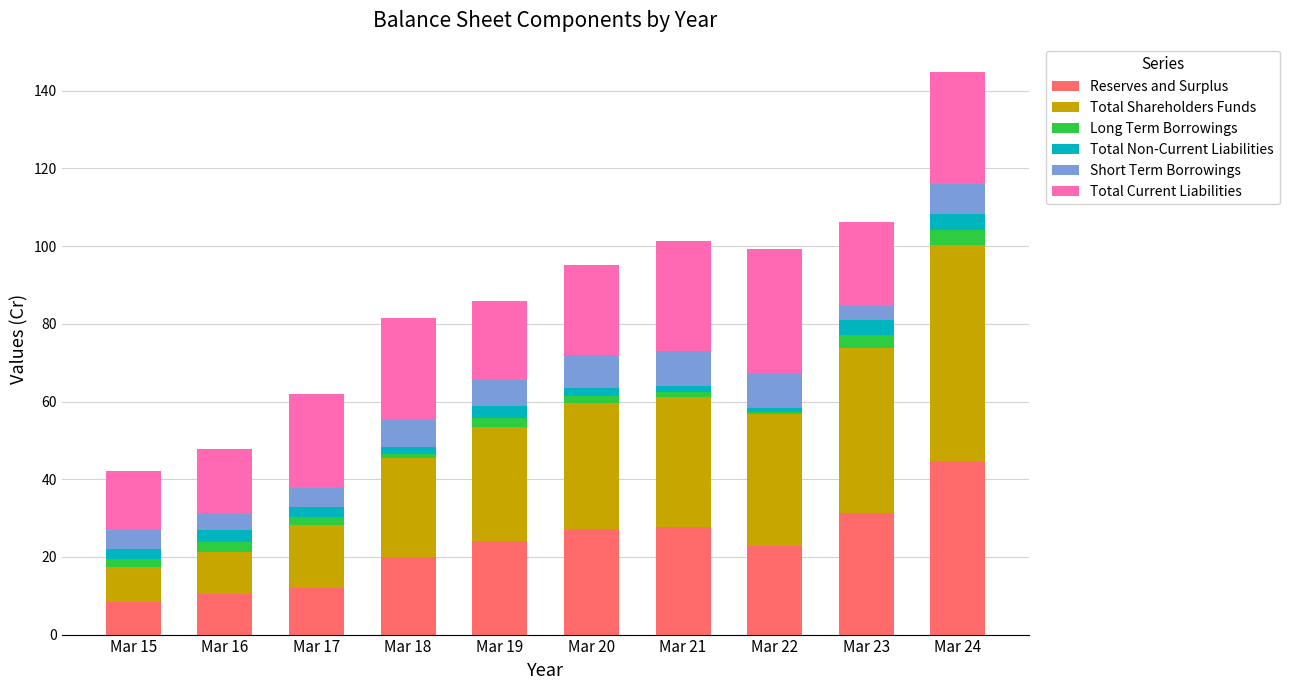

The Reserves and Surplus series shows 44.6 at Mar 24. True or false?

True